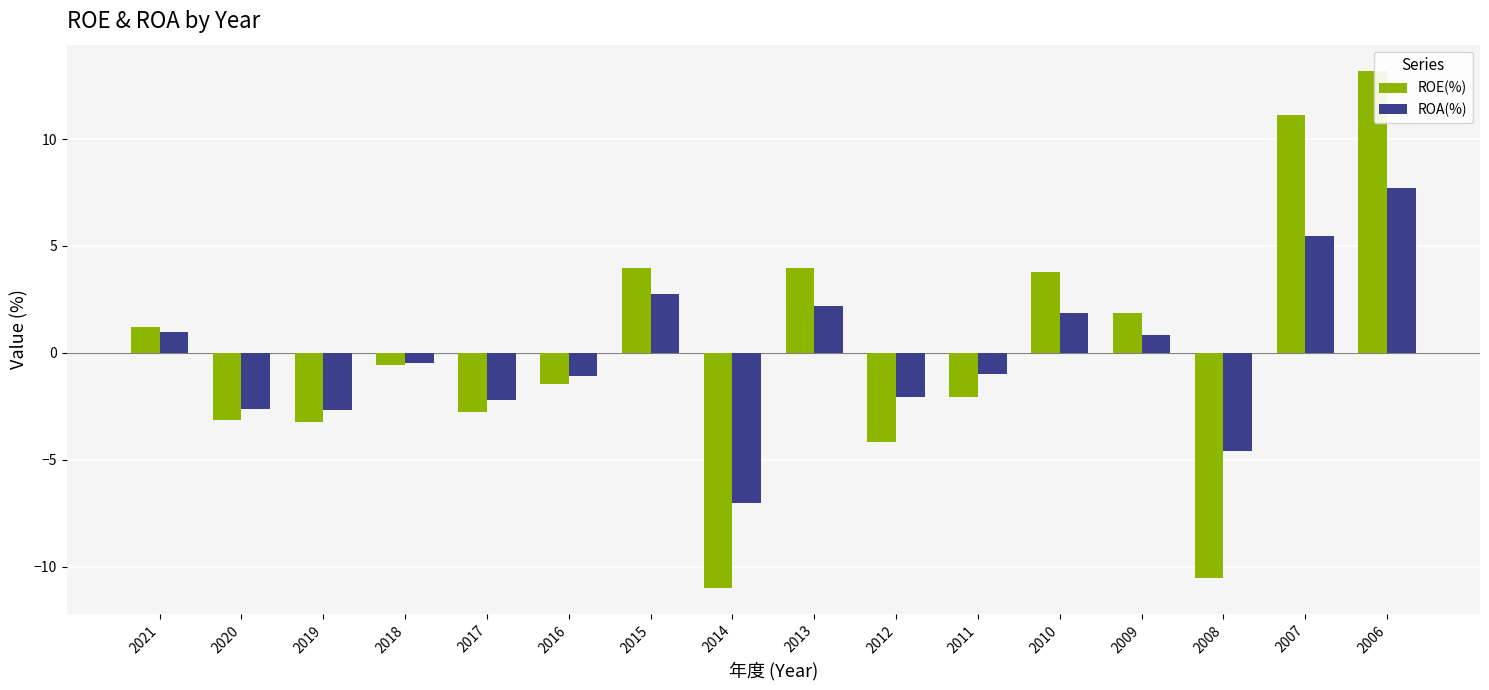

Which series has the largest range (max minus min)?

ROE(%)